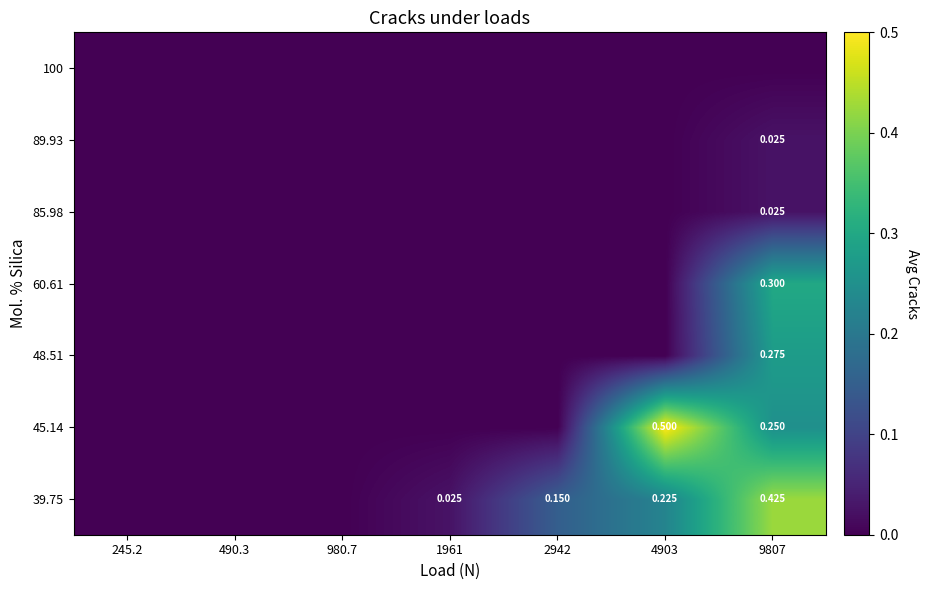

At how many categories does at least one series exceed 0?

4